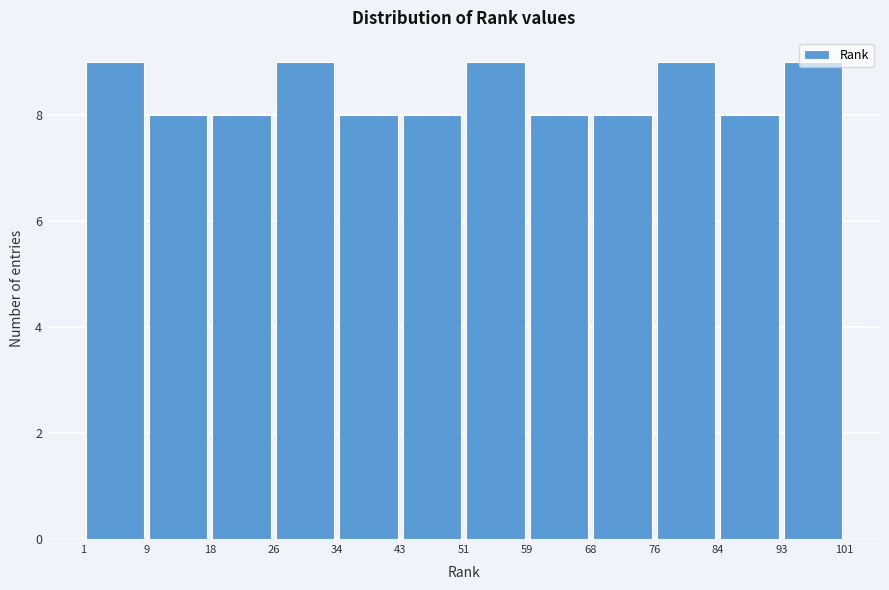

What is the height of the bar covering 34 to 43 on the x-axis? The values are not printed on the chart, so give them approximately, as read against the axis.

8